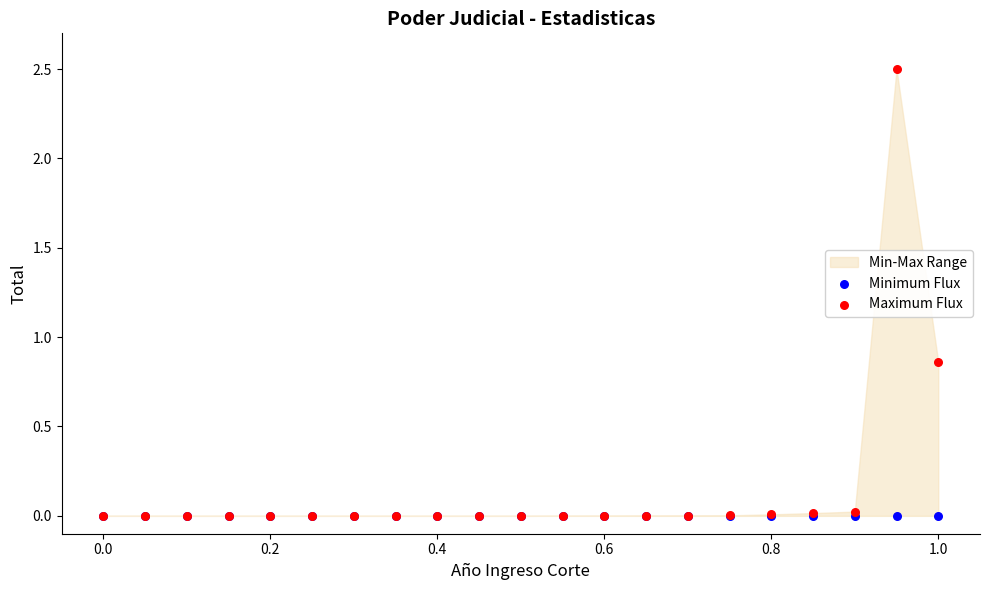

Which series reaches the maximum Y coordinate?

Maximum Flux